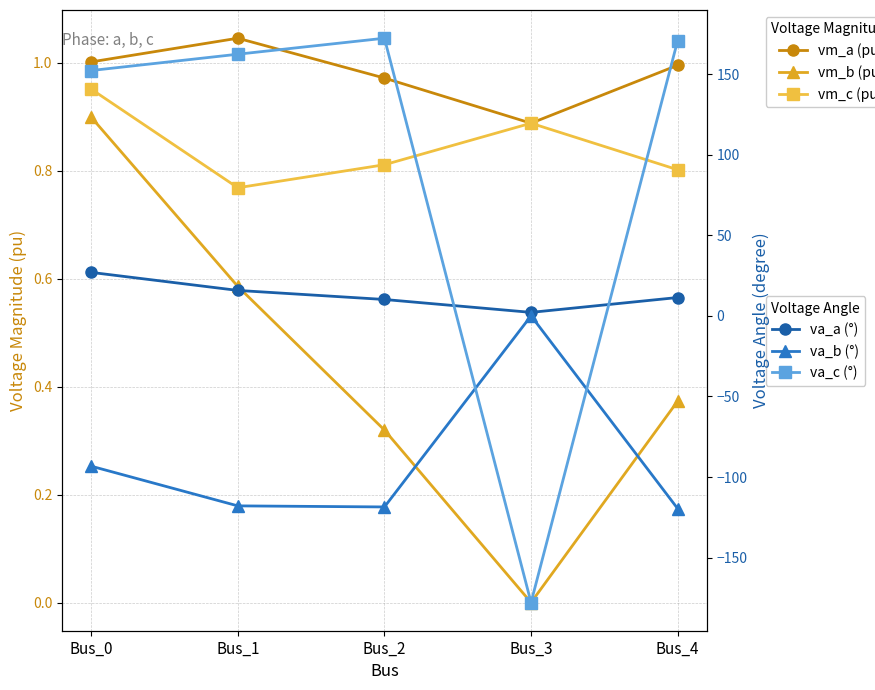

What is the difference between the second highest and second lowest values in the va_b (°) series?

25.3